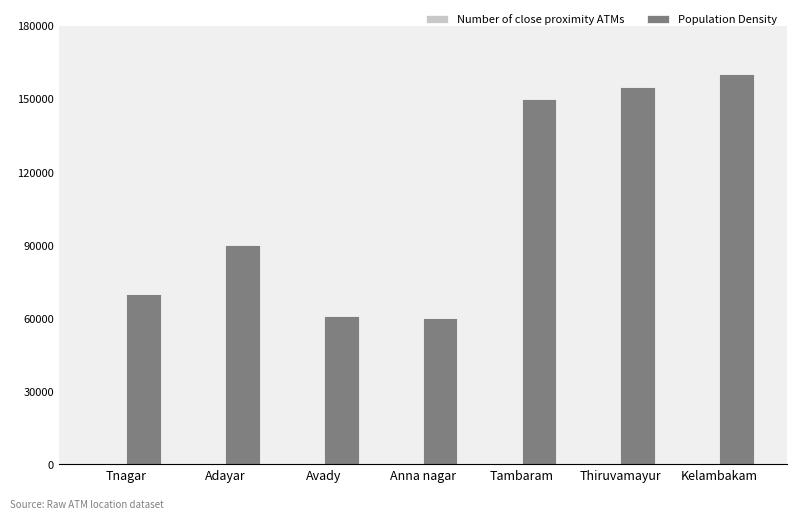

True or false: Population Density has a value of 90000 at Adayar.

True